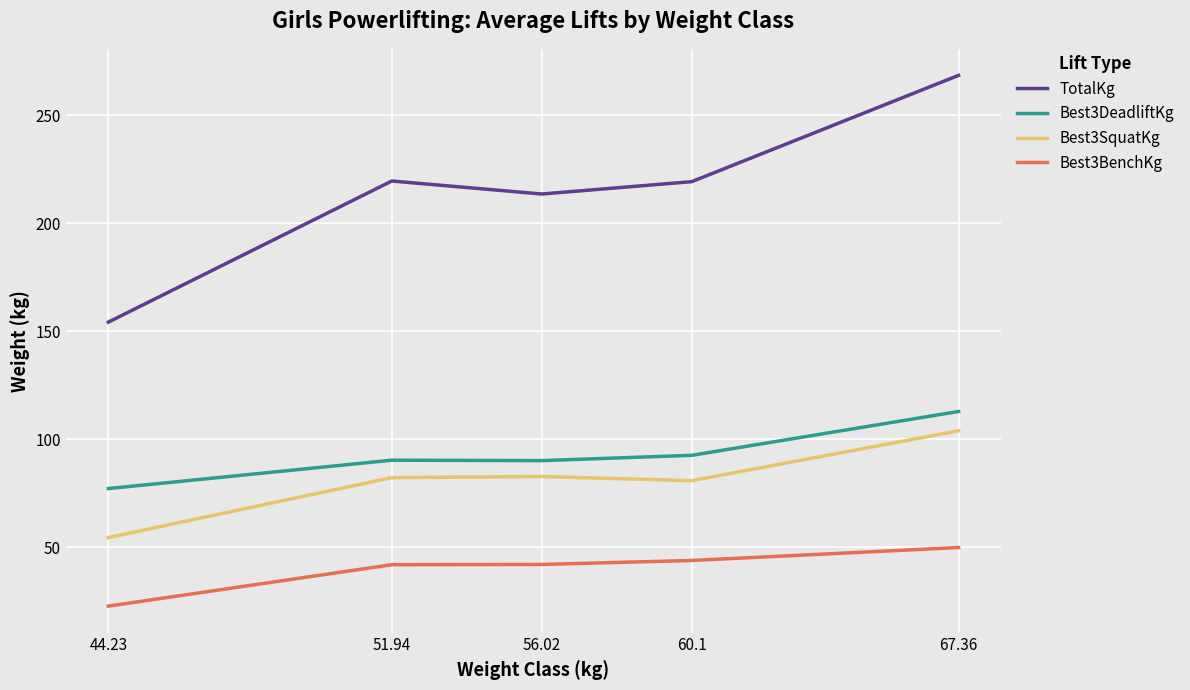

Is the value of Best3DeadliftKg at 51.94 greater than the value of Best3BenchKg at 60.1?

Yes